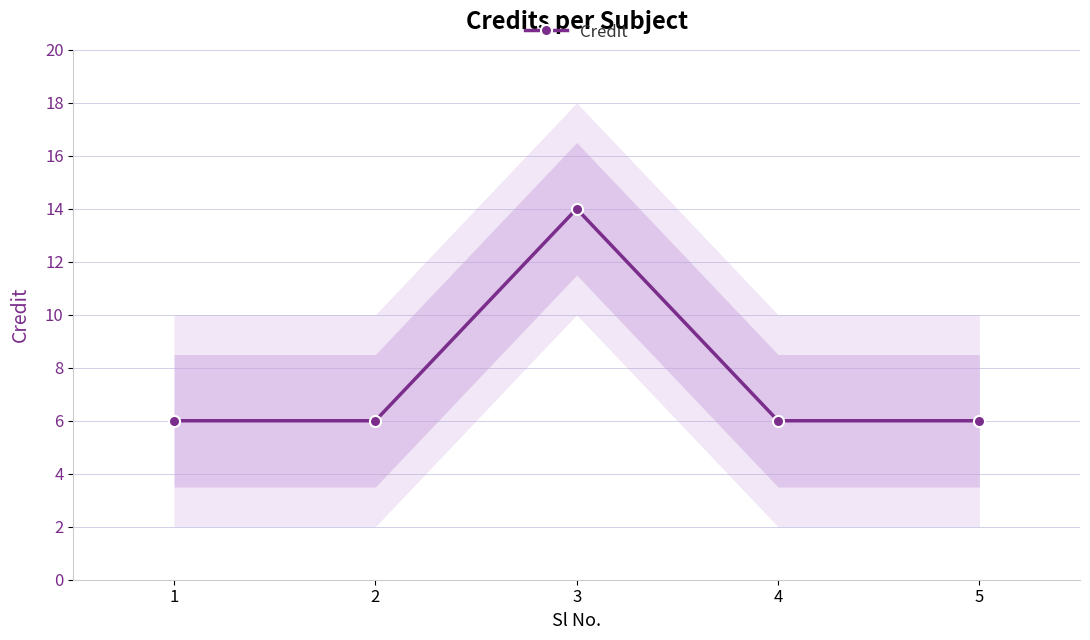

Between 1 and 4, which is larger?

1